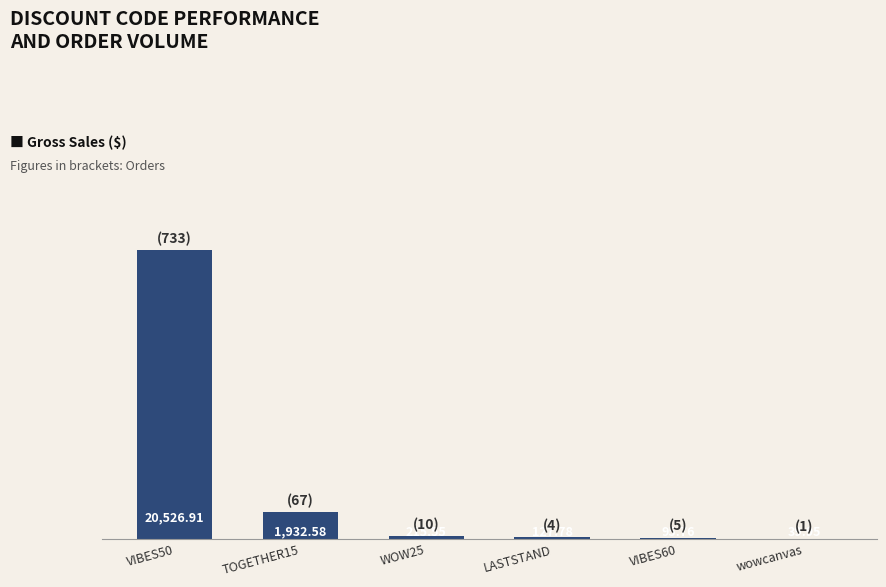

What is the sum of the values at LASTSTAND and TOGETHER15?

2060.4